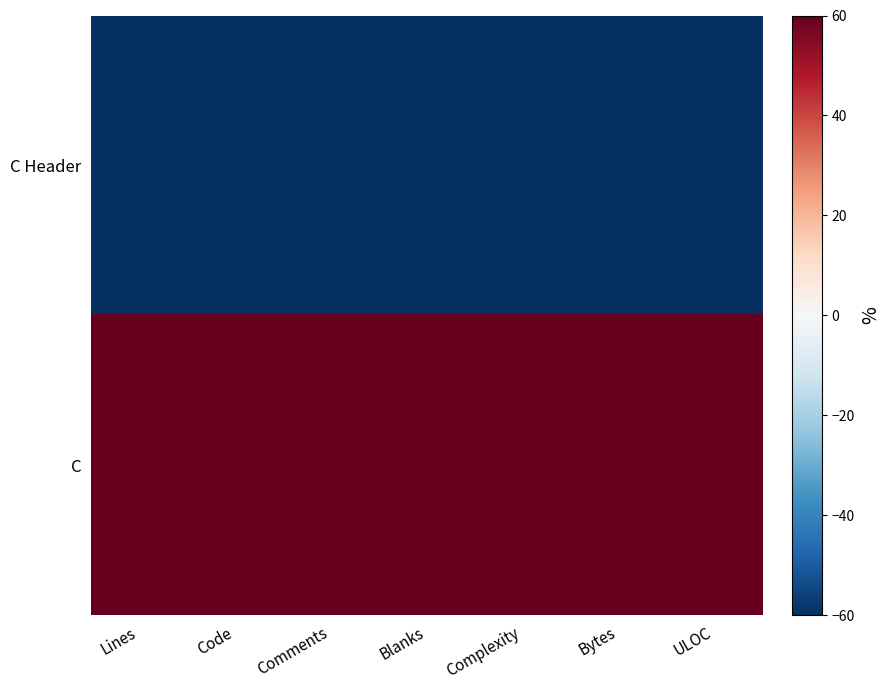

Which label corresponds to the largest value in the chart?

Complexity